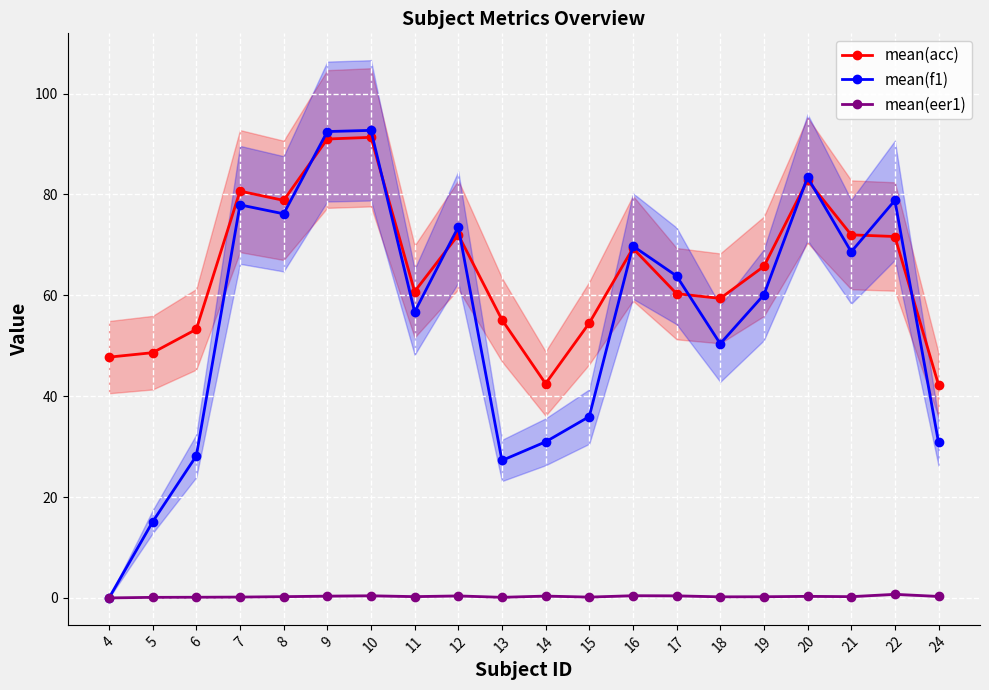

At which category is the sum across all series the highest?

10